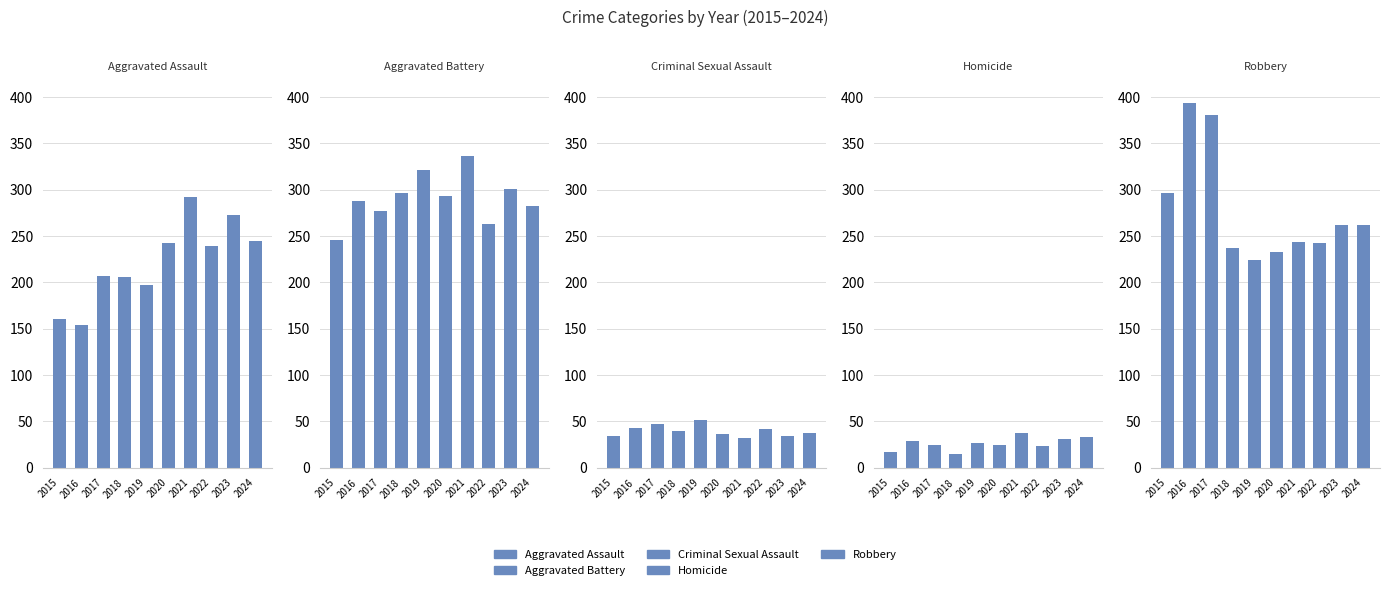

The Aggravated Assault series shows 239 at 2022. True or false?

True